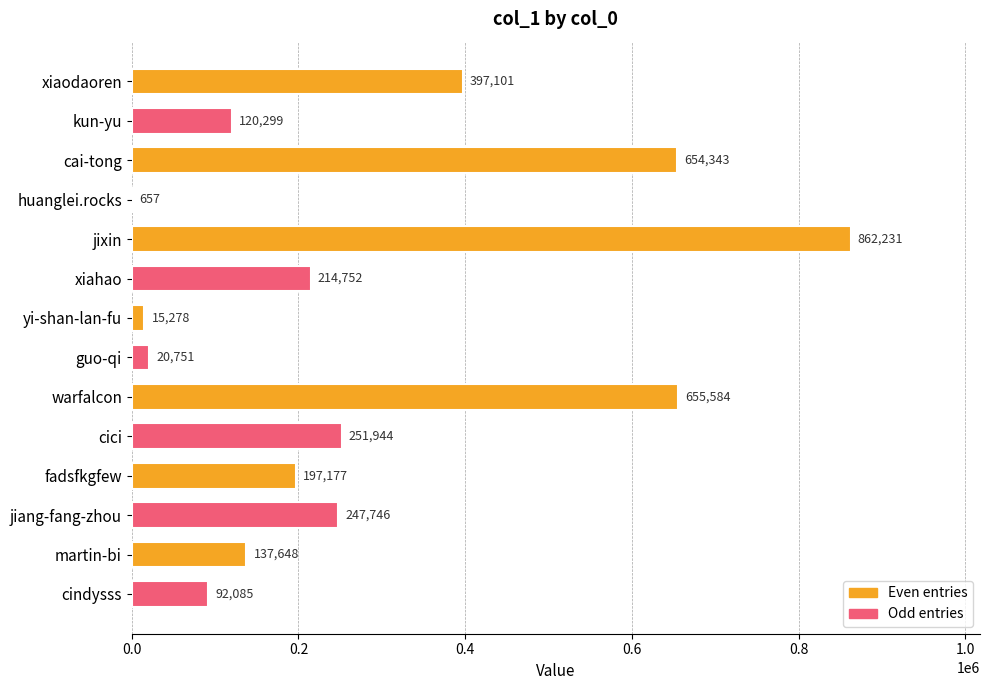

How many data points does each series have?

14